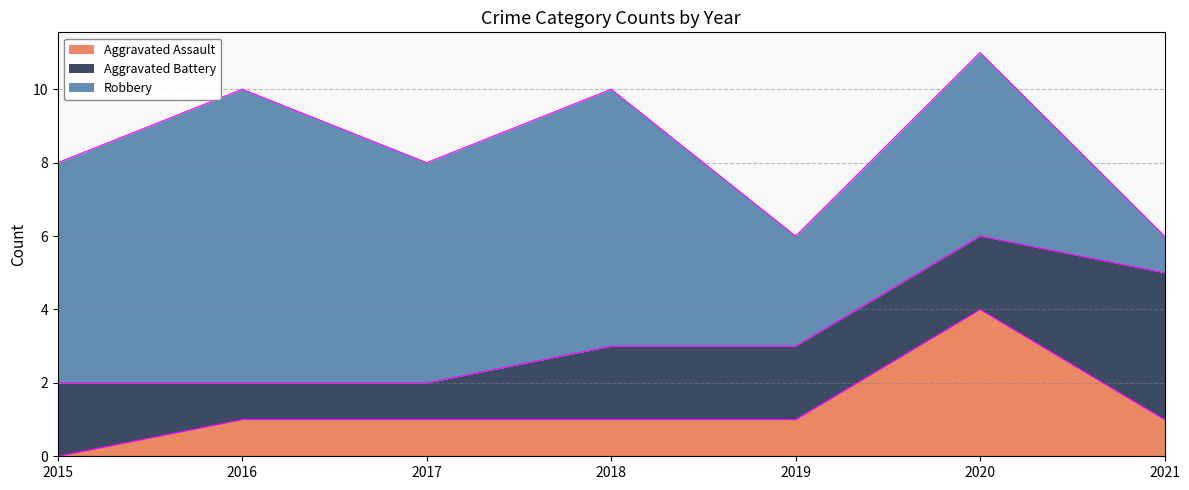

True or false: Aggravated Battery and Aggravated Assault cross at least once.

True